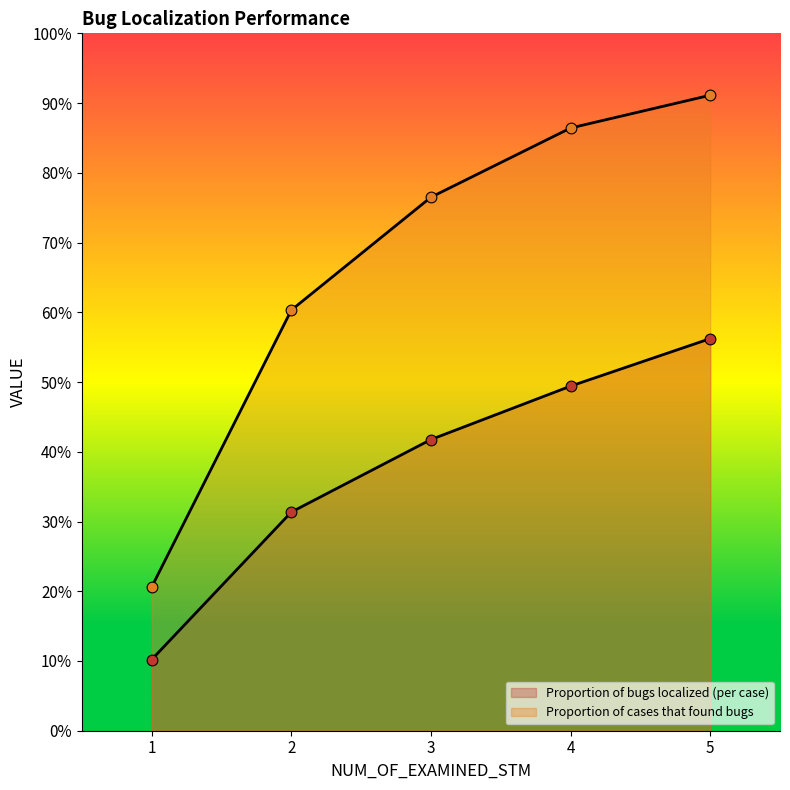

Which series reaches the maximum Y coordinate?

Proportion of cases that found bugs